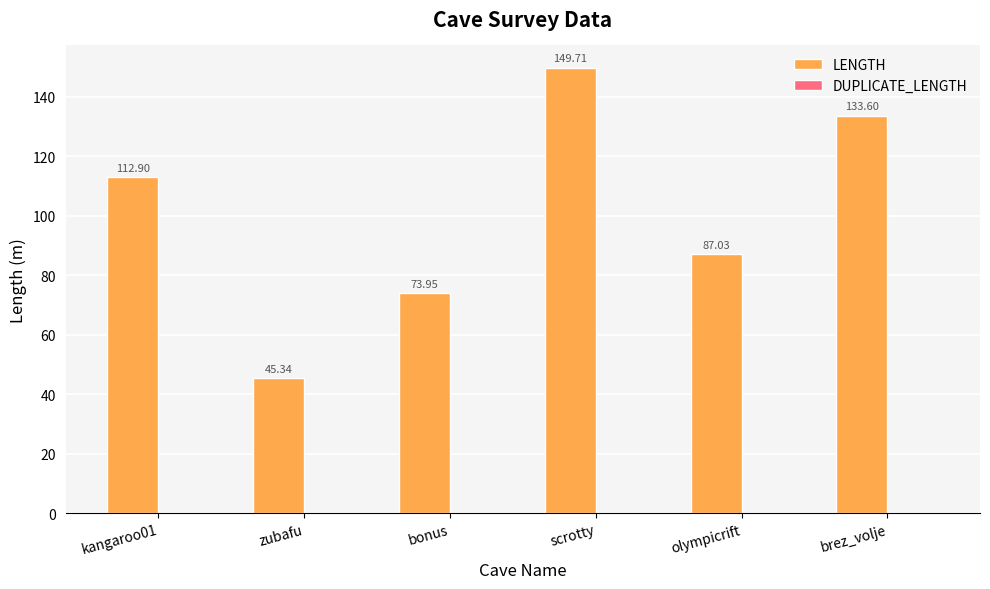

Which category has the highest value across all series?

scrotty